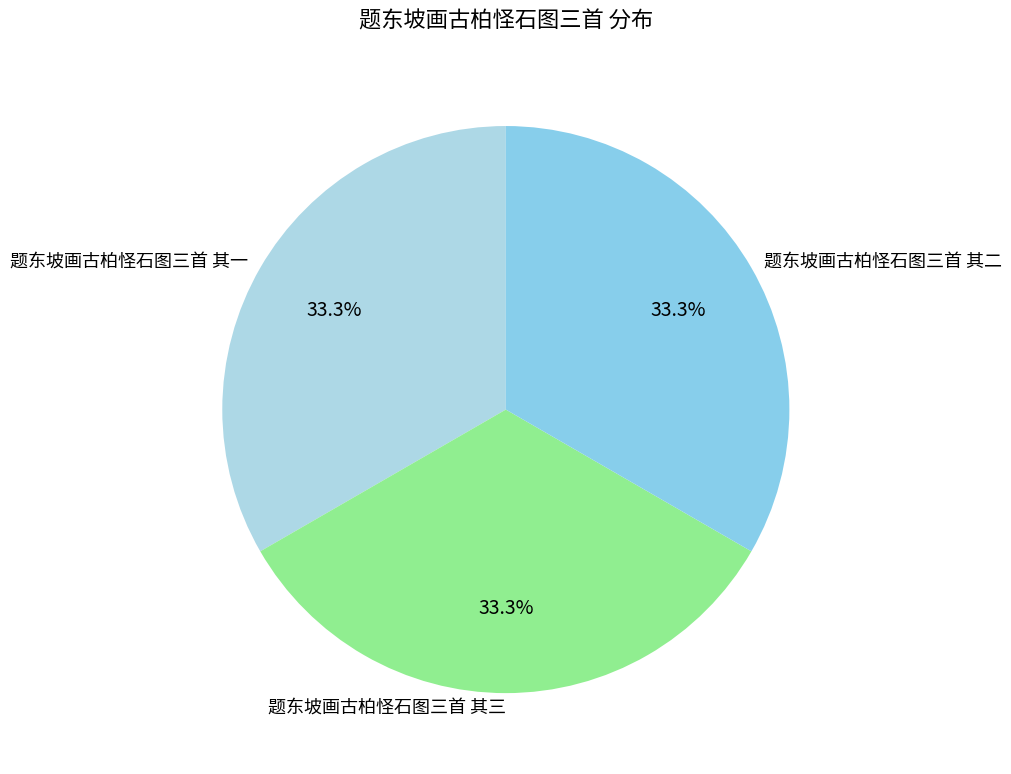

Approximately how many times larger is the value at 题东坡画古柏怪石图三首 其二 compared to 题东坡画古柏怪石图三首 其三?

1.0